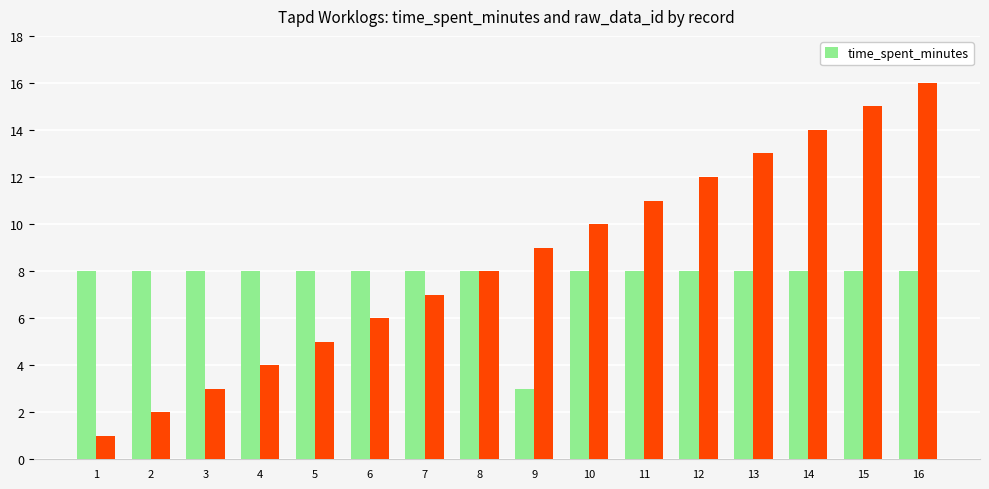

True or false: the data shows 3 at 9.

True